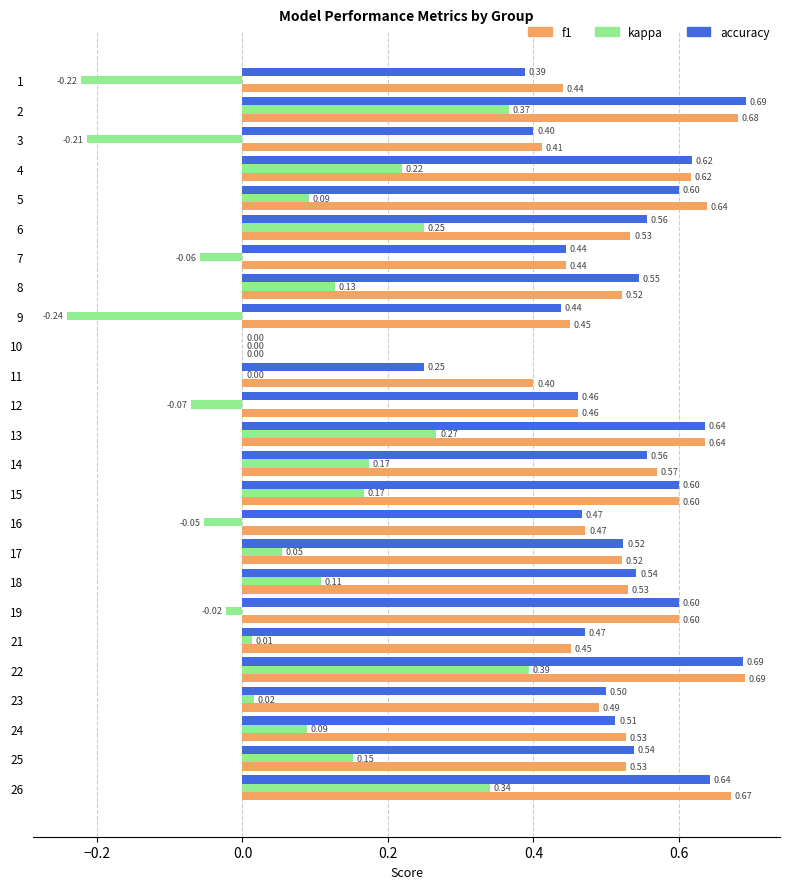

The f1 series shows 0.8 at 7. True or false?

False